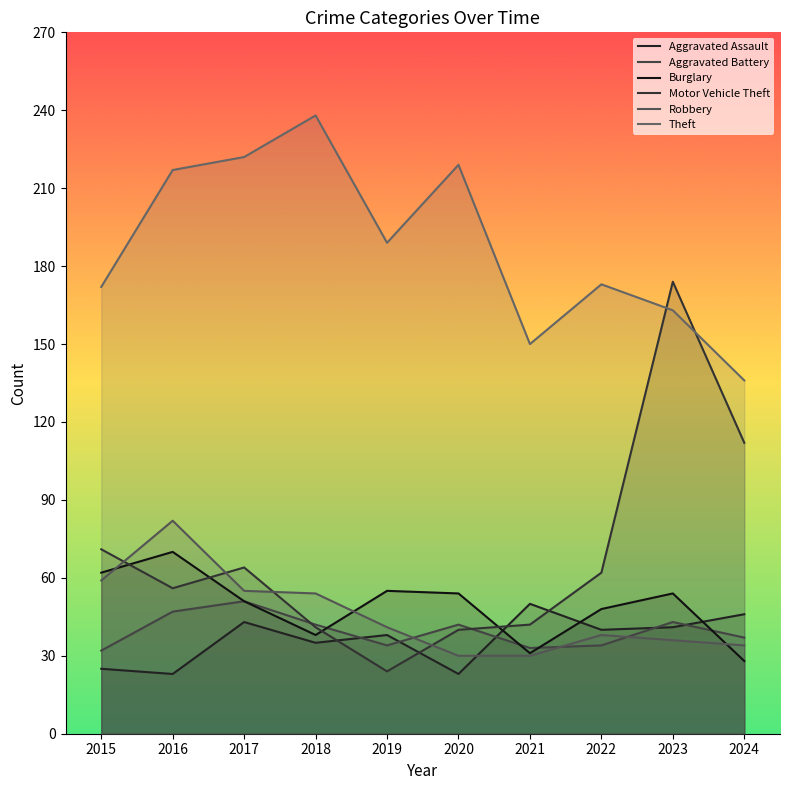

Reading left to right, transcribe all the data shown in this chart.

Aggravated Assault: 25	23	43	35	38	23	50	40	41	46
Aggravated Battery: 32	47	51	42	34	42	33	34	43	37
Burglary: 62	70	51	38	55	54	31	48	54	28
Motor Vehicle Theft: 71	56	64	41	24	40	42	62	174	112
Robbery: 59	82	55	54	41	30	30	38	36	34
Theft: 172	217	222	238	189	219	150	173	163	136